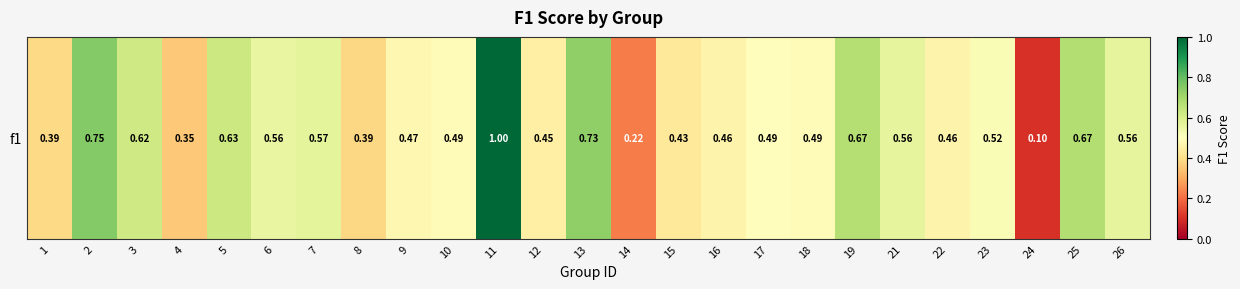

Which category has the lowest value across all series?

24